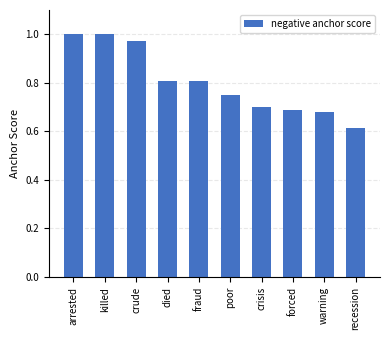

Which label corresponds to the smallest value in the chart?

recession